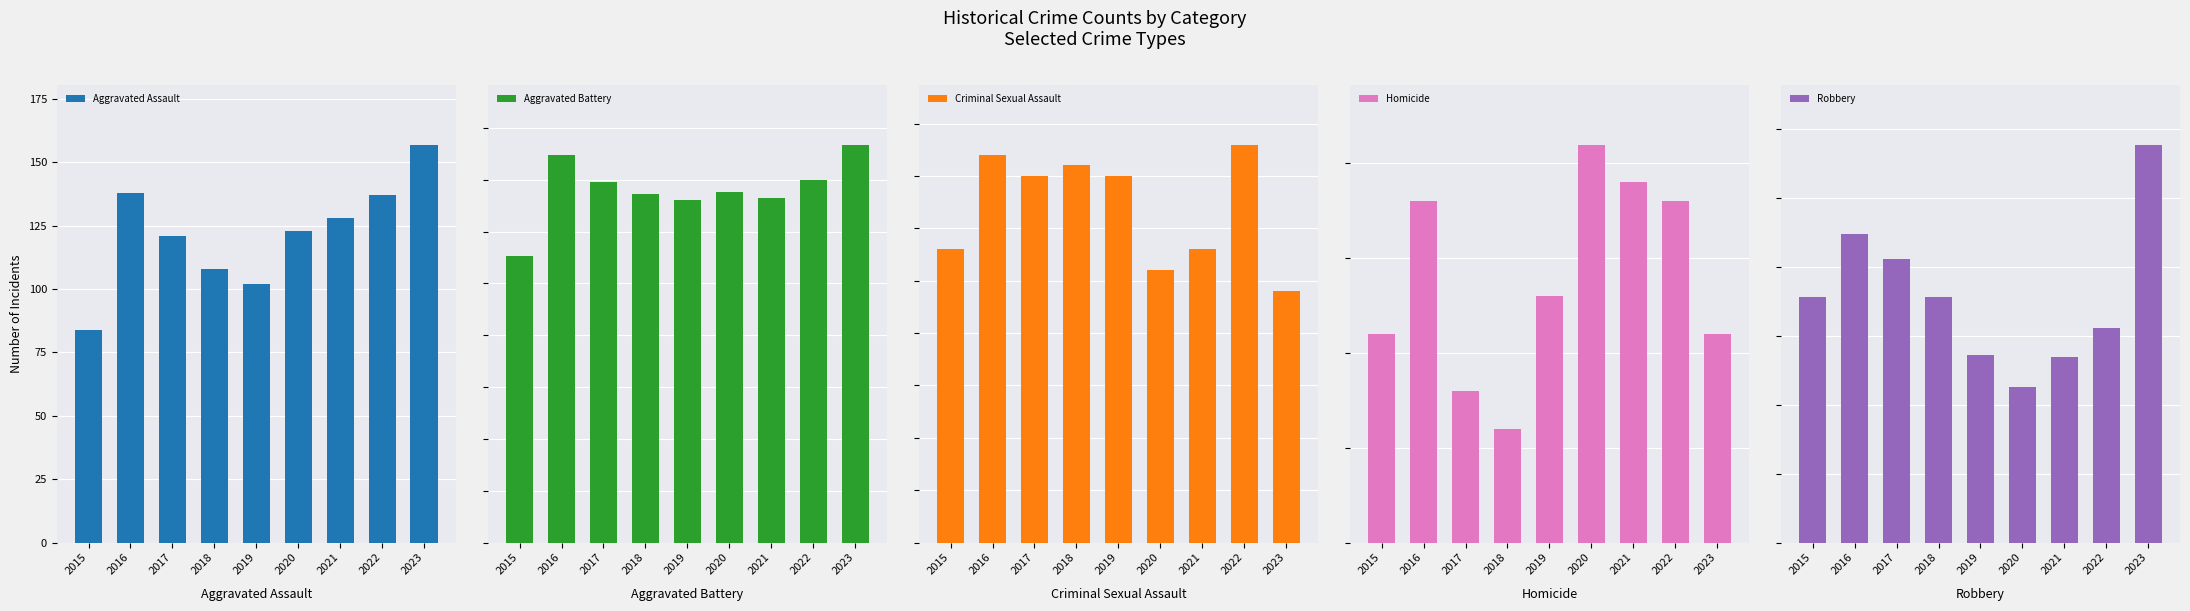

Reading right to left, what are all the values shown in this chart?

Aggravated Assault: 157	137	128	123	102	108	121	138	84
Aggravated Battery: 192	175	166	169	165	168	174	187	138
Criminal Sexual Assault: 24	38	28	26	35	36	35	37	28
Homicide: 11	18	19	21	13	6	8	18	11
Robbery: 289	156	135	113	136	178	206	224	178